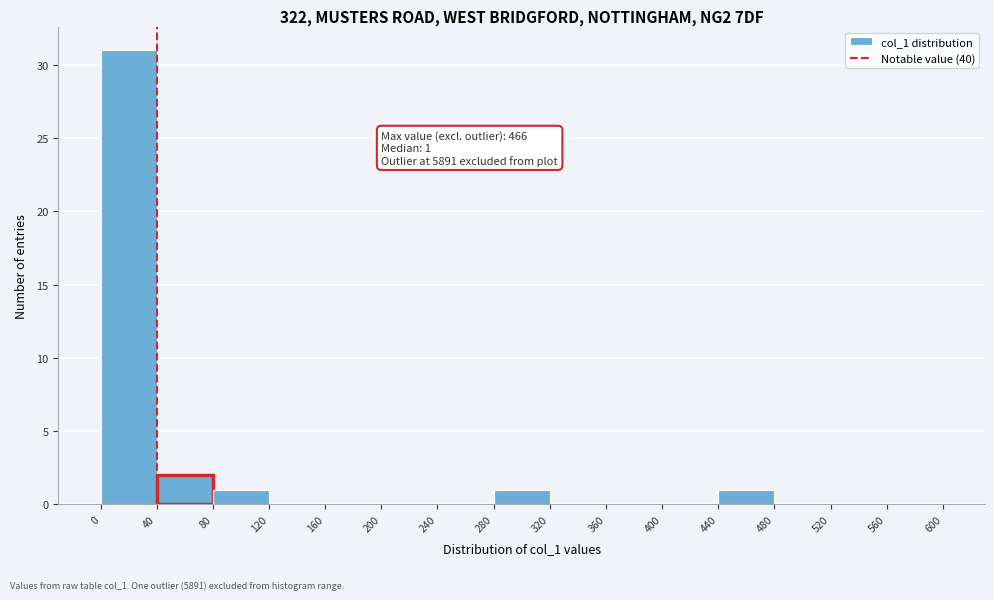

Which range on the x-axis has the tallest bar?

0 to 40